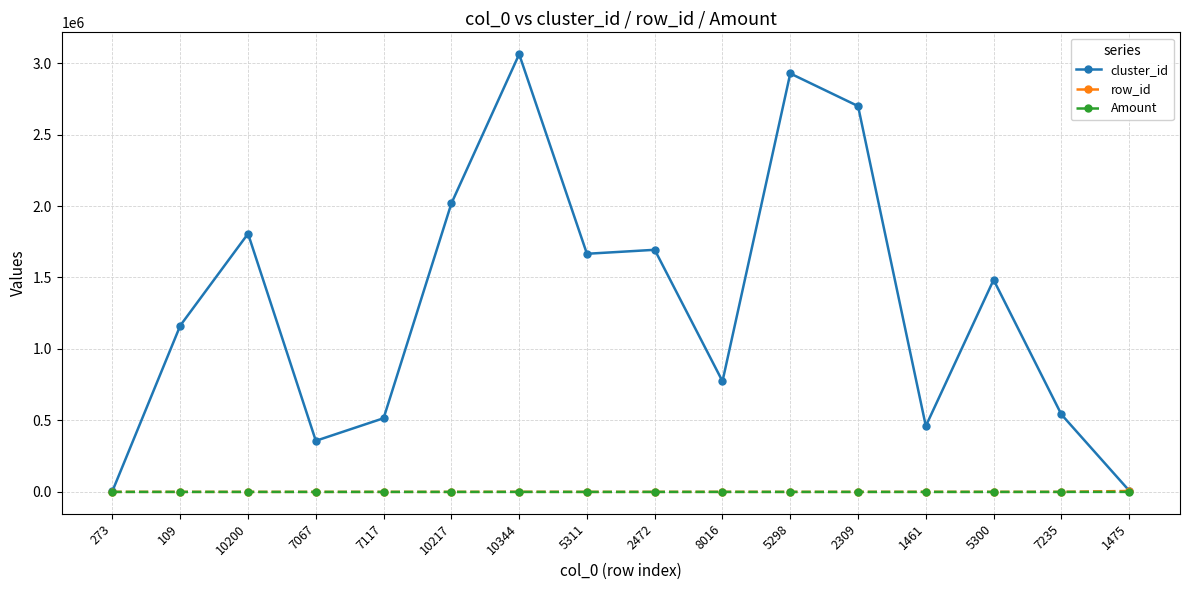

Which series changed the most between 10200 and 5298?

cluster_id